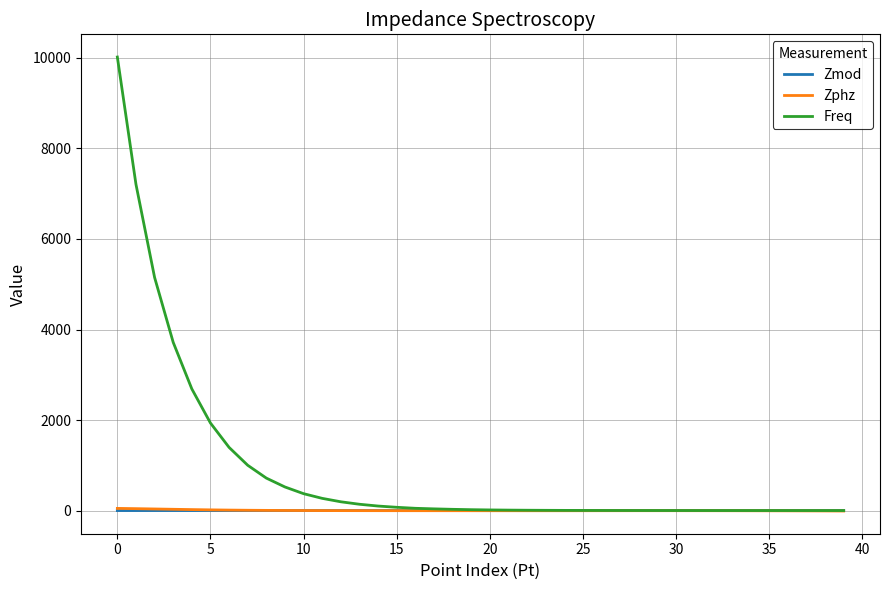

Which series has the largest range (max minus min)?

Freq